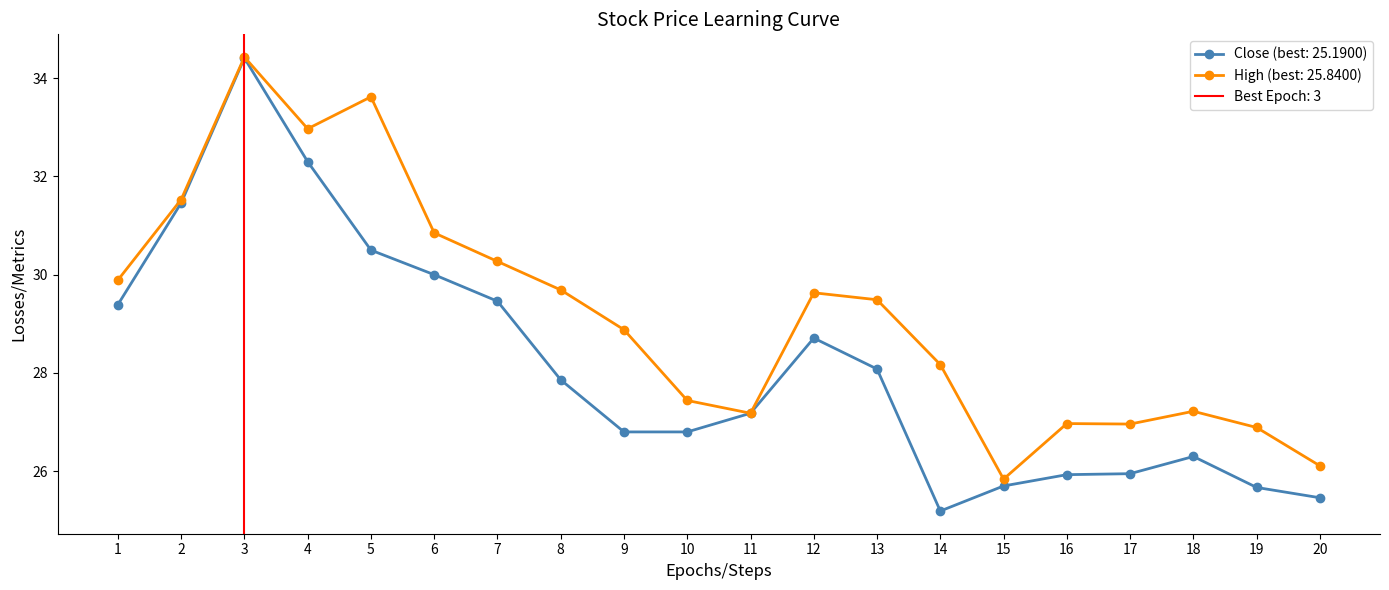

What are all the series names shown in the legend?

Close, High